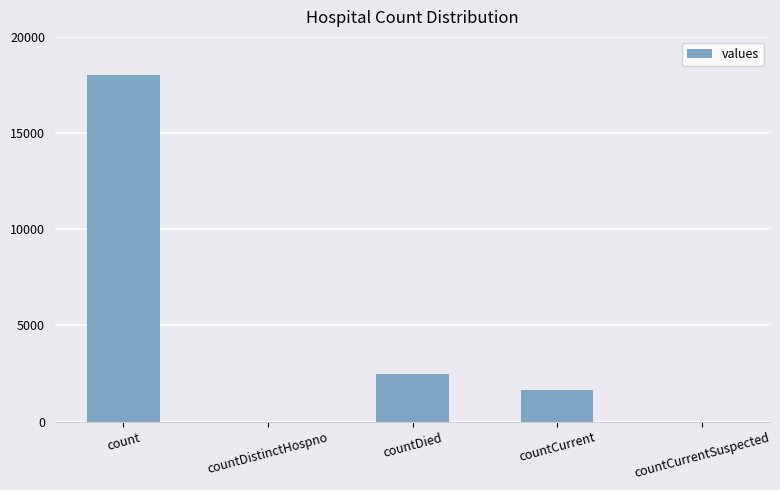

At which label is the value closest to 9012?

countDied